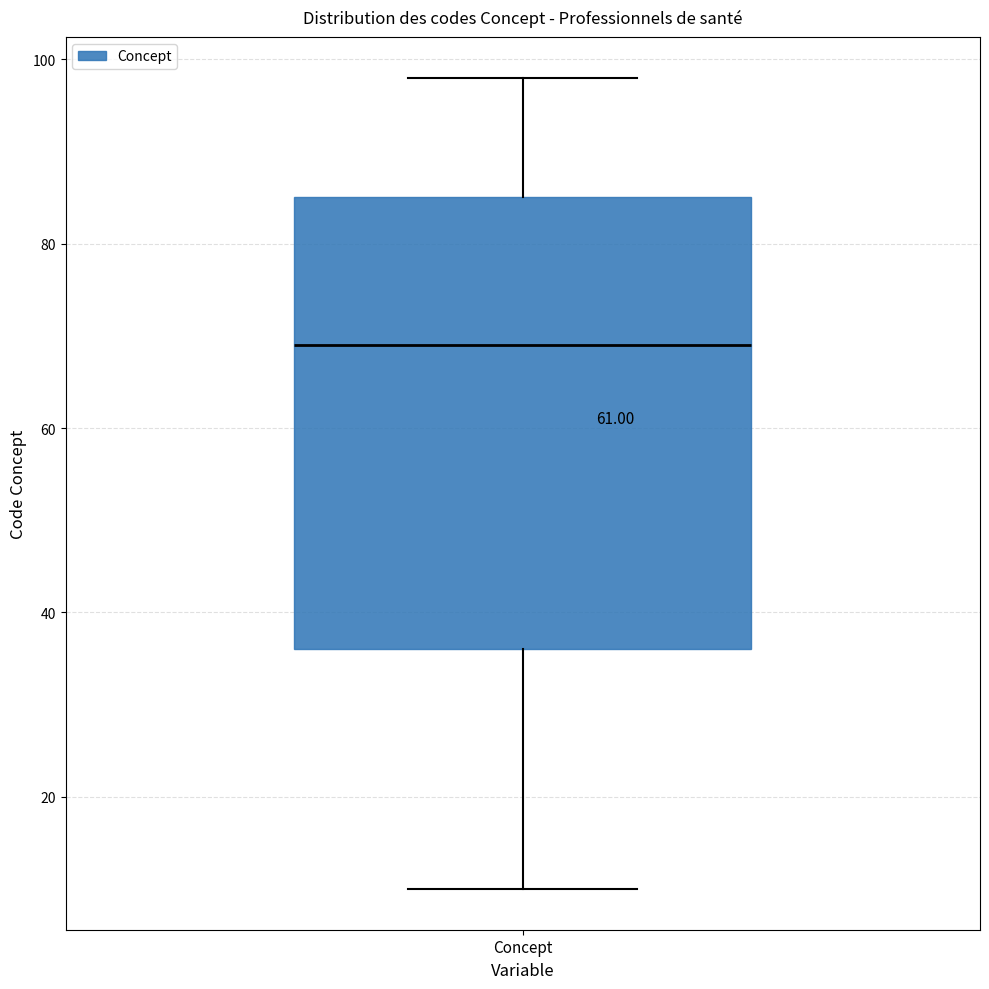

Where is the lower edge of the box for Concept on the y-axis? The values are not printed on the chart, so give them approximately, as read against the axis.

36